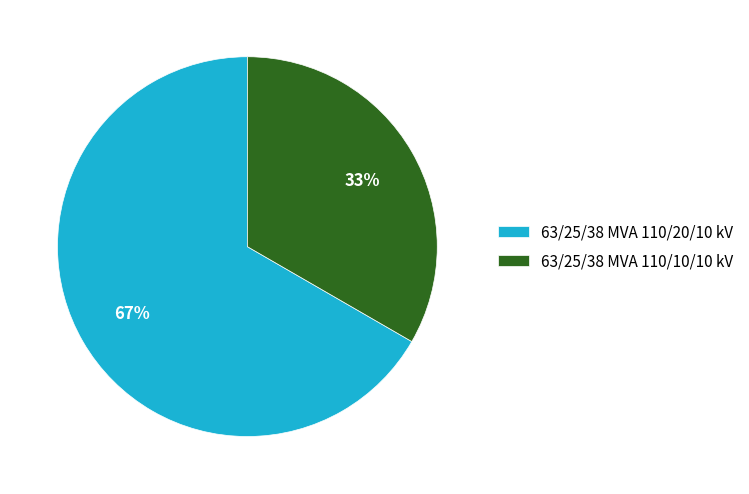

How many segments does this pie chart have?

2